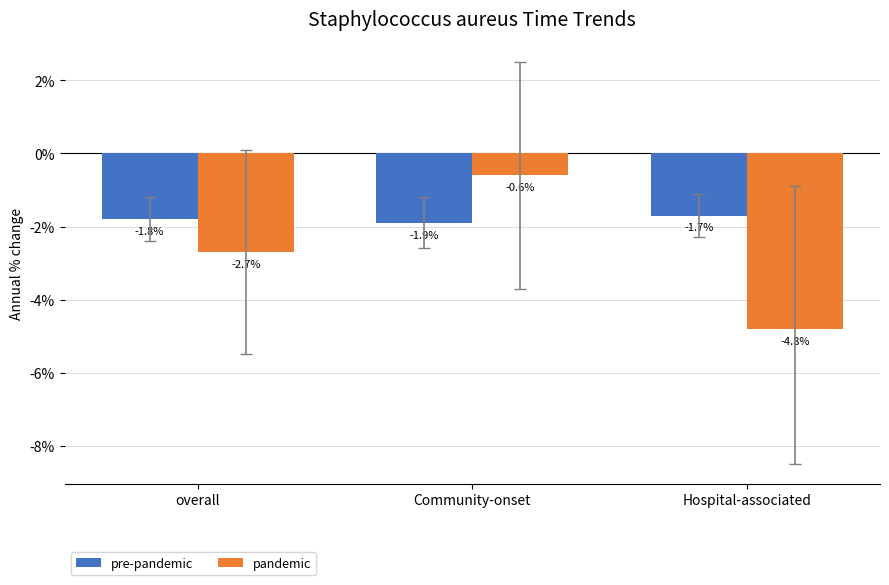

What is the maximum value for pandemic?

-0.6